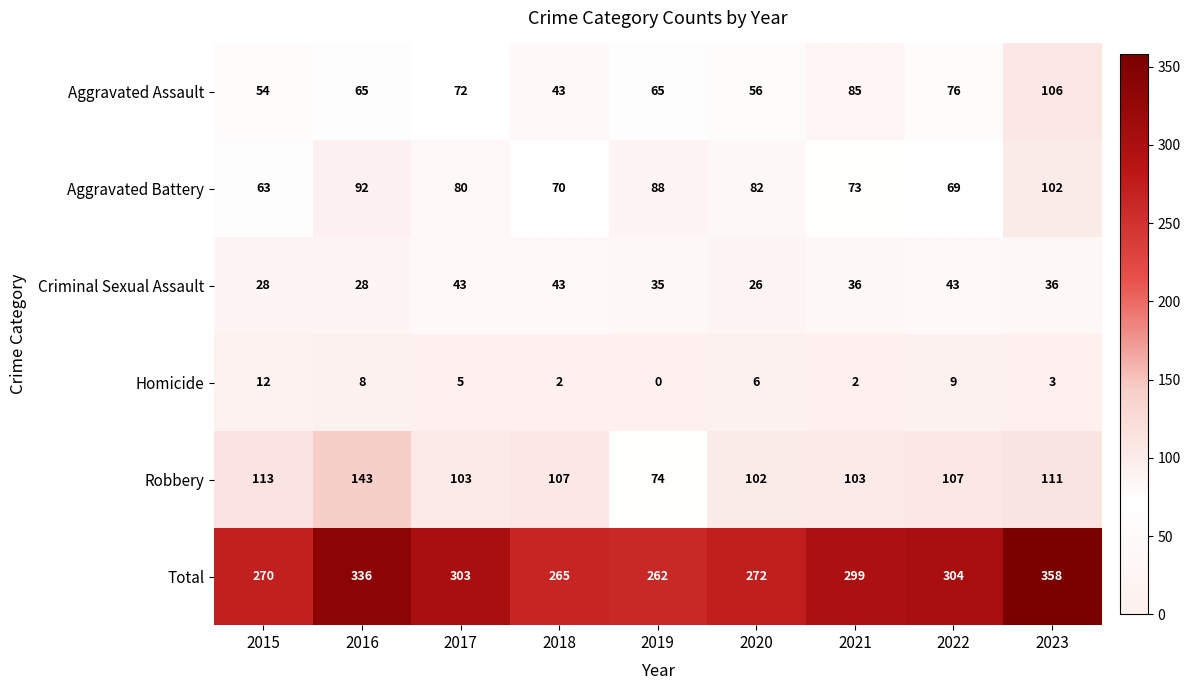

What is the sum of the Total values at 2016 and 2018?

601